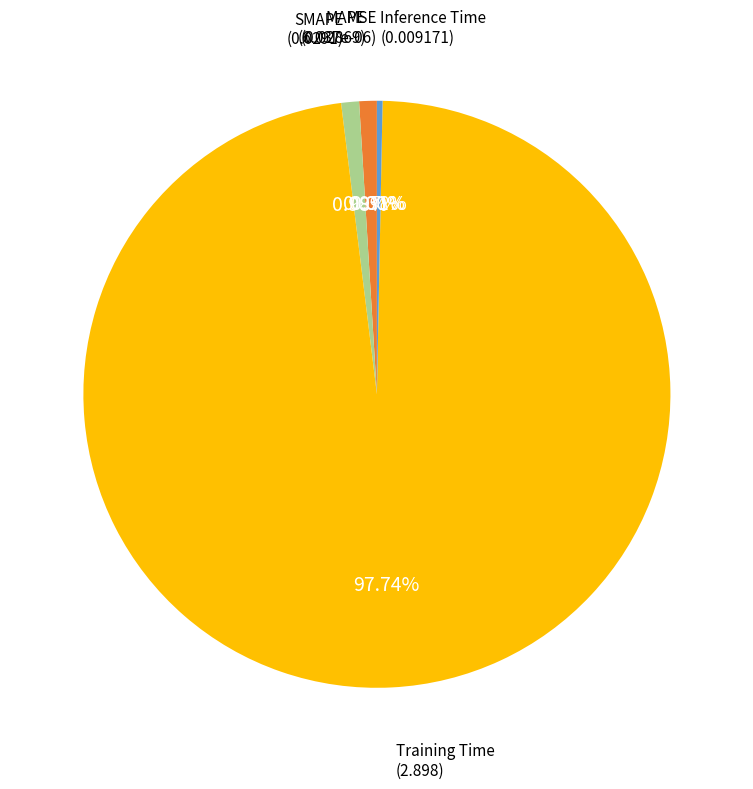

To the nearest percent, what is the difference between the largest and smallest slice percentages?

98%